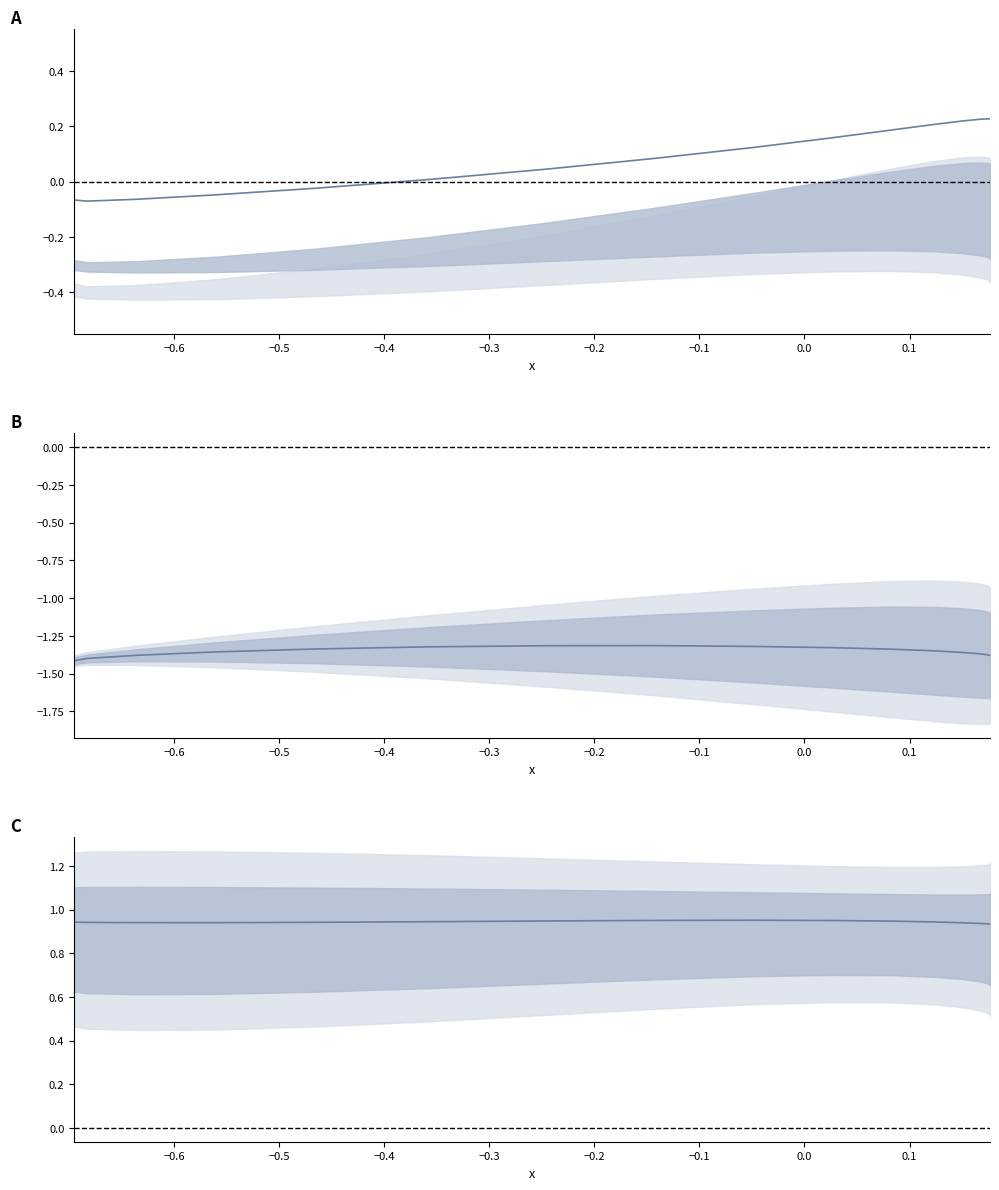

True or false: Series1+2 center and Series3 cross at least once.

False